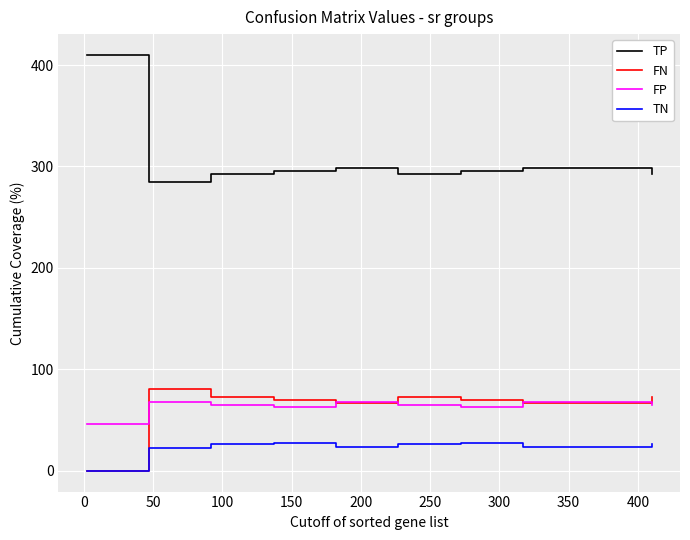

Which series has the widest spread of values?

TP